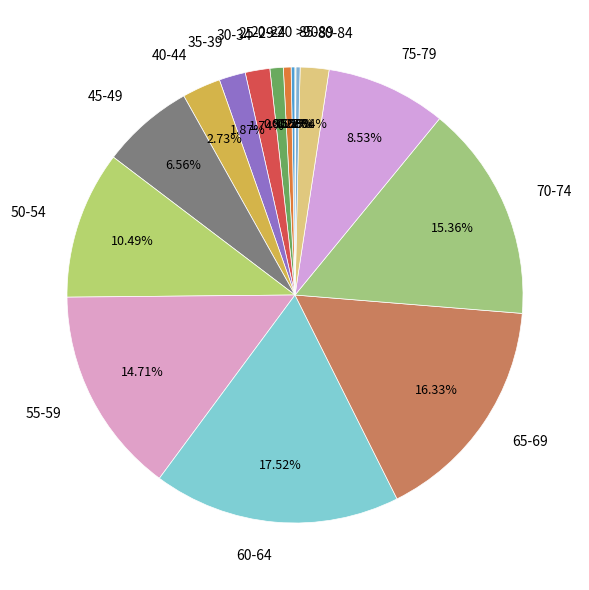

Is there any slice that represents more than half of the pie?

No